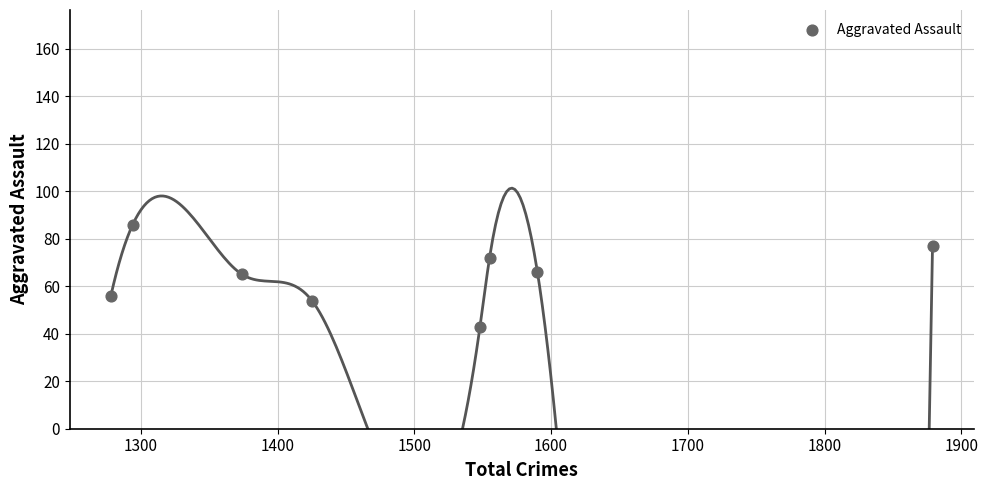

What is the average Y value?

65